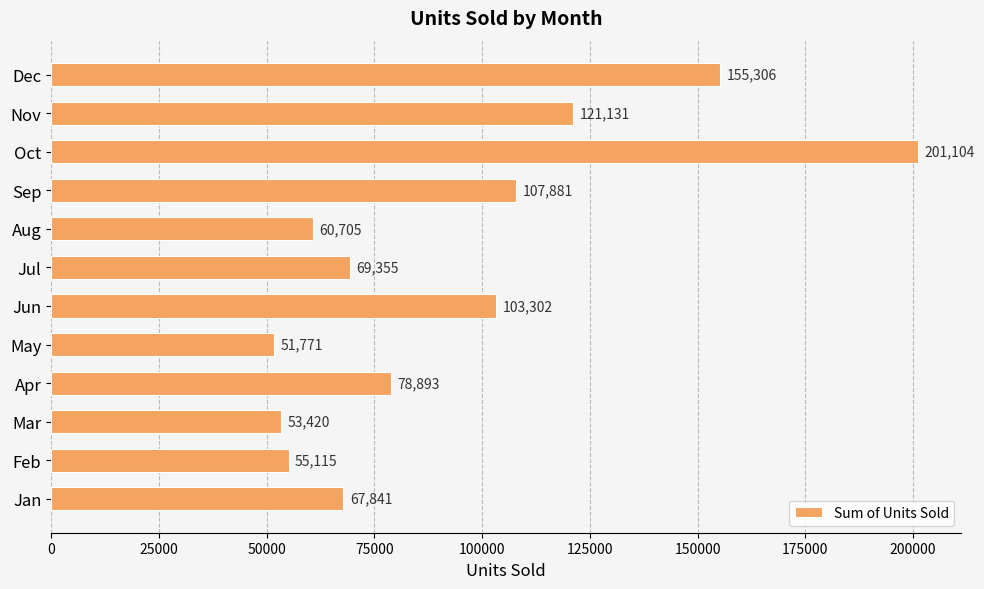

True or false: the data shows 51771 at May.

True